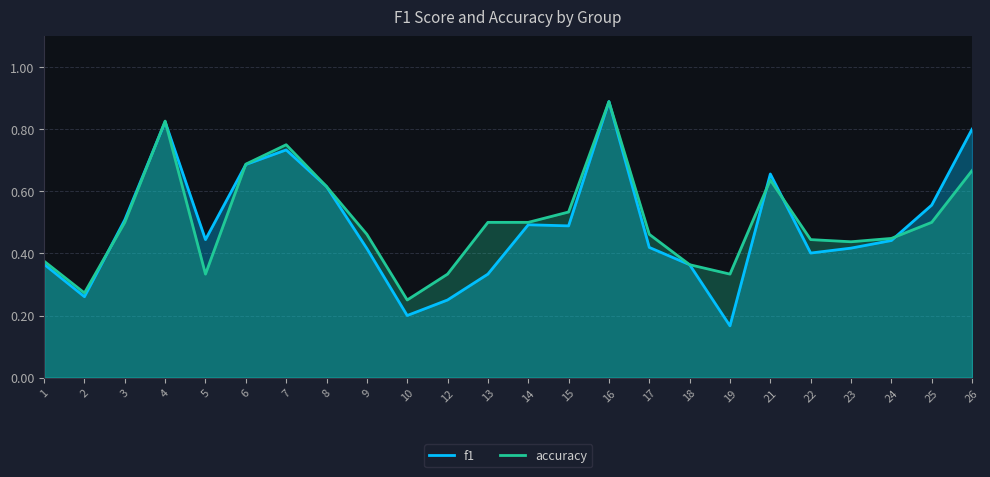

What are all the series names shown in the legend?

f1, accuracy